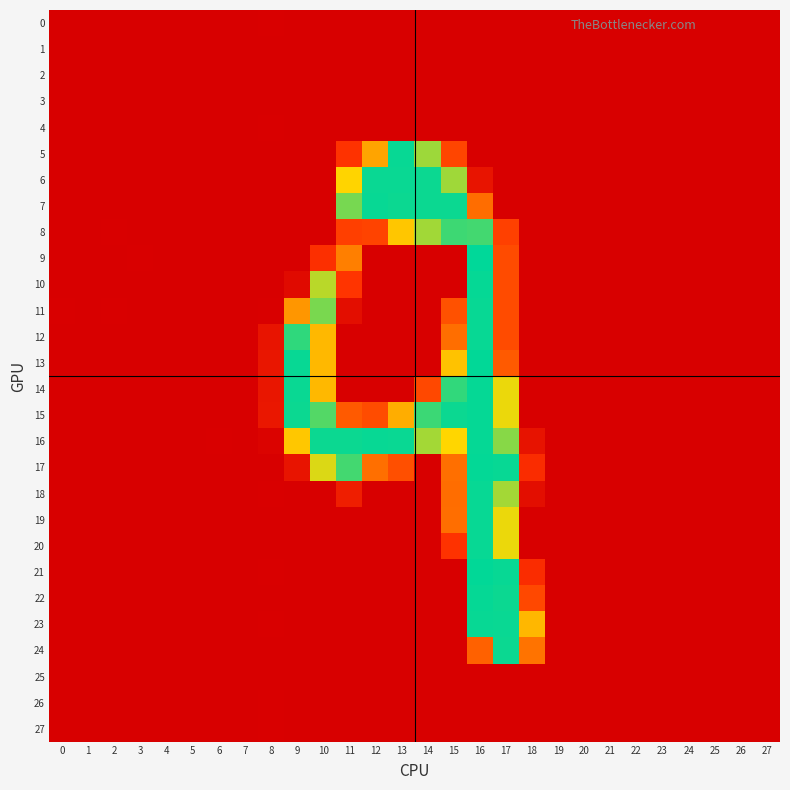

Which series changed the most between 17 and 21?

21